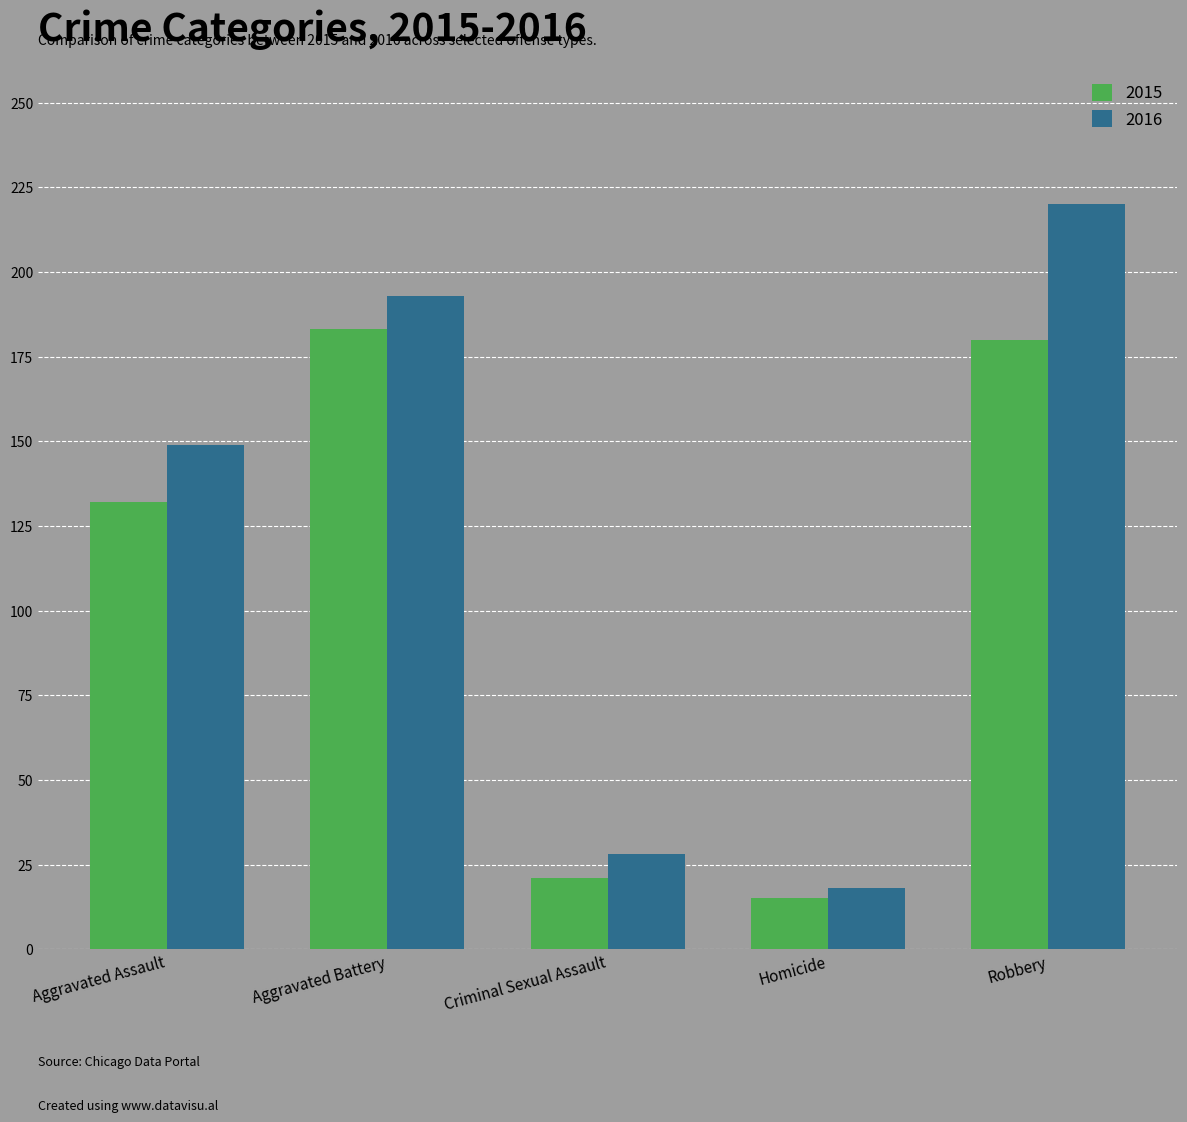

Reading left to right, what are all the values shown in this chart?

2015: 132	183	21	15	180
2016: 149	193	28	18	220